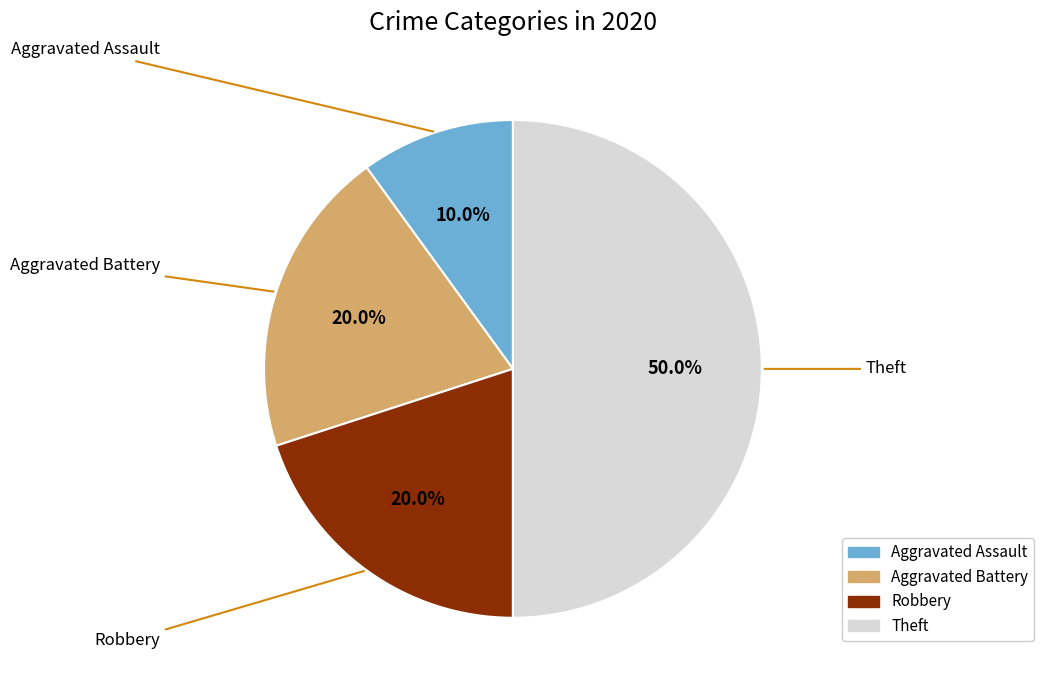

True or false: Theft accounts for 50% of the total.

True